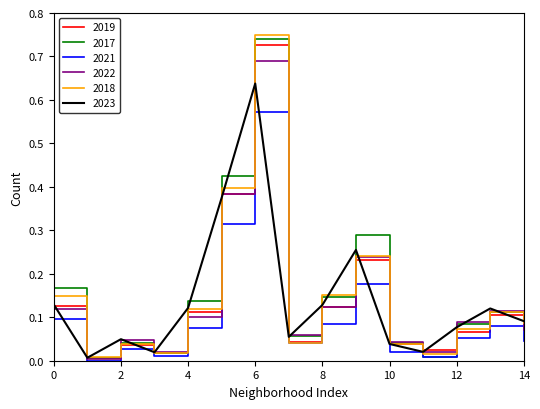

Which series has the largest range (max minus min)?

2018